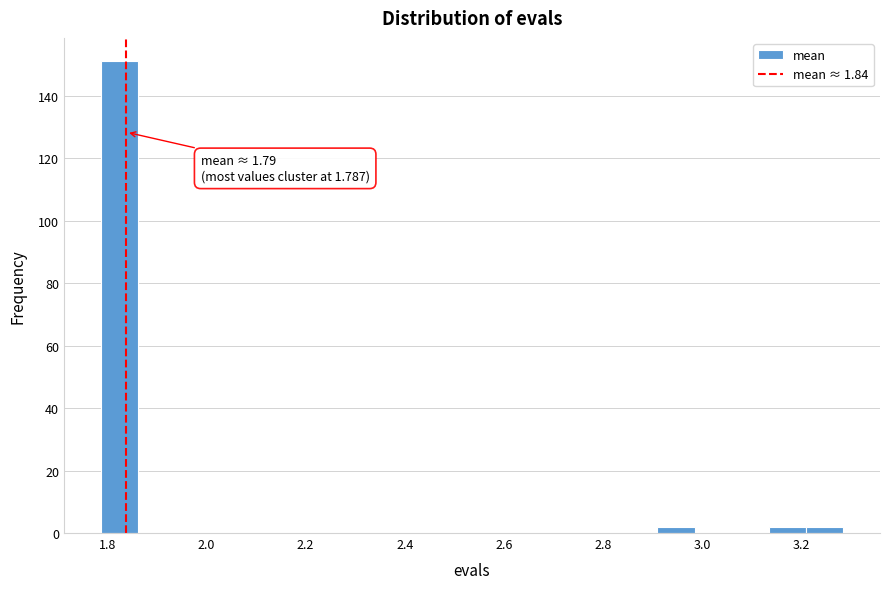

Around what value on the x-axis is the tallest bar? Give the approximate position of its centre, as read against the axis.

1.82